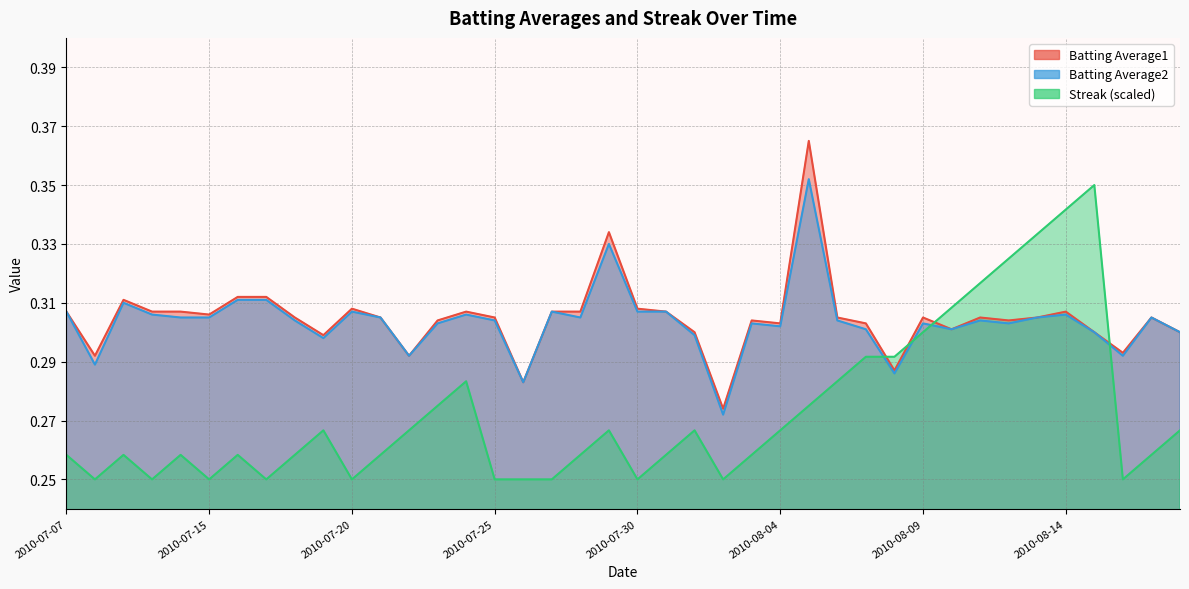

What position from the left is 2010-07-31?

22